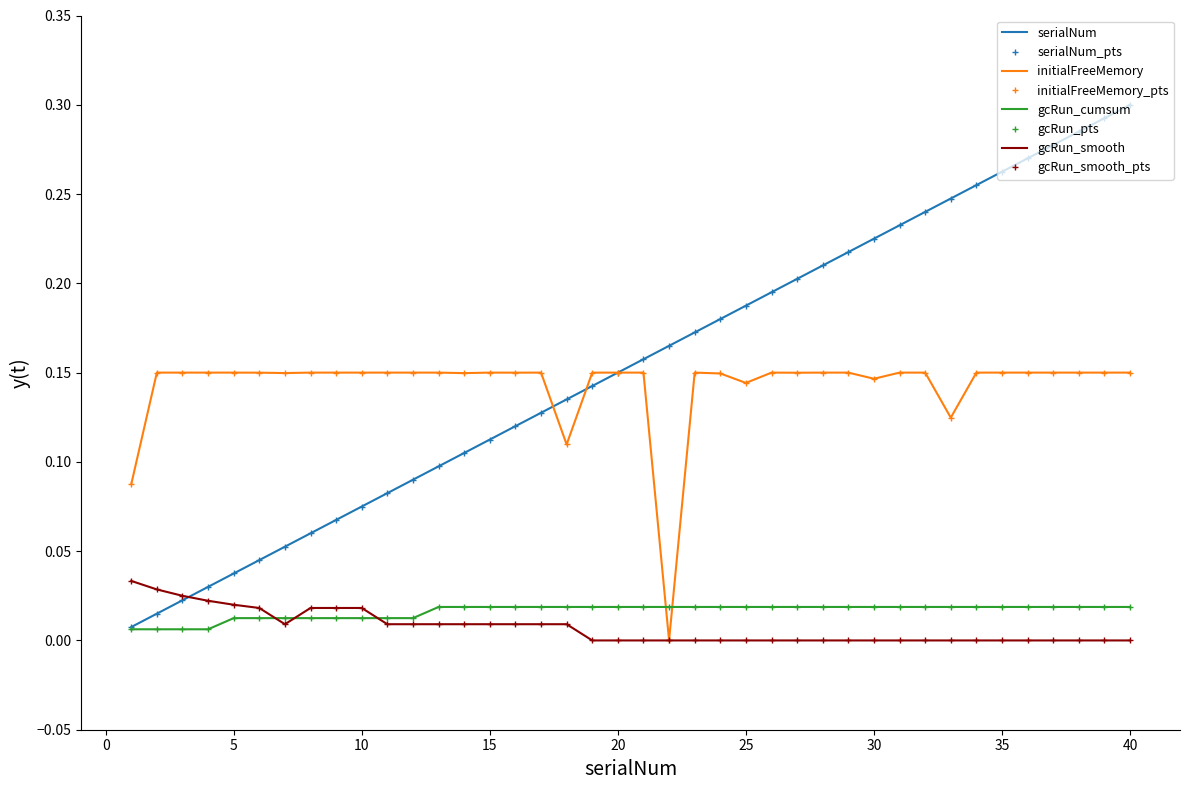

What is the value of the initialFreeMemory point at the 40th from the left?

0.1